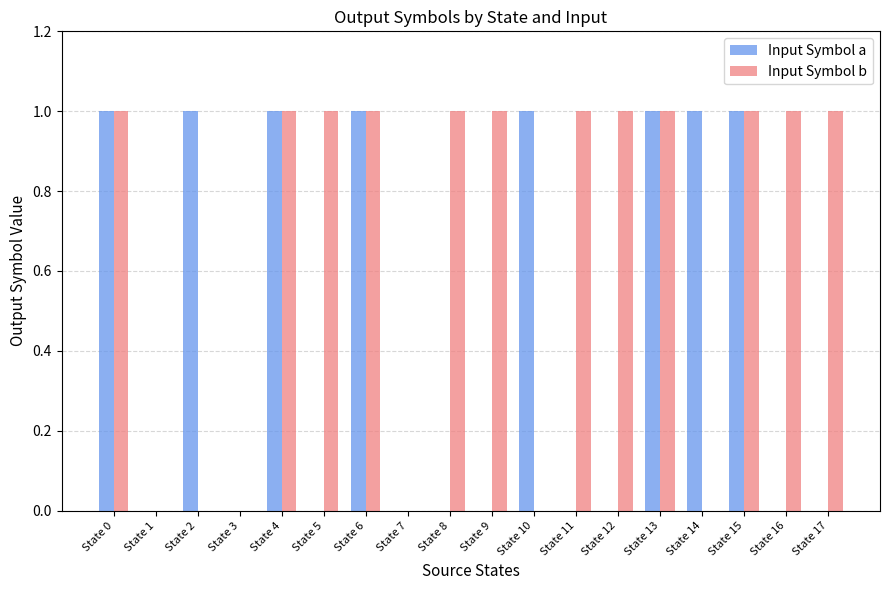

What are all the series names shown in the legend?

Input Symbol a, Input Symbol b